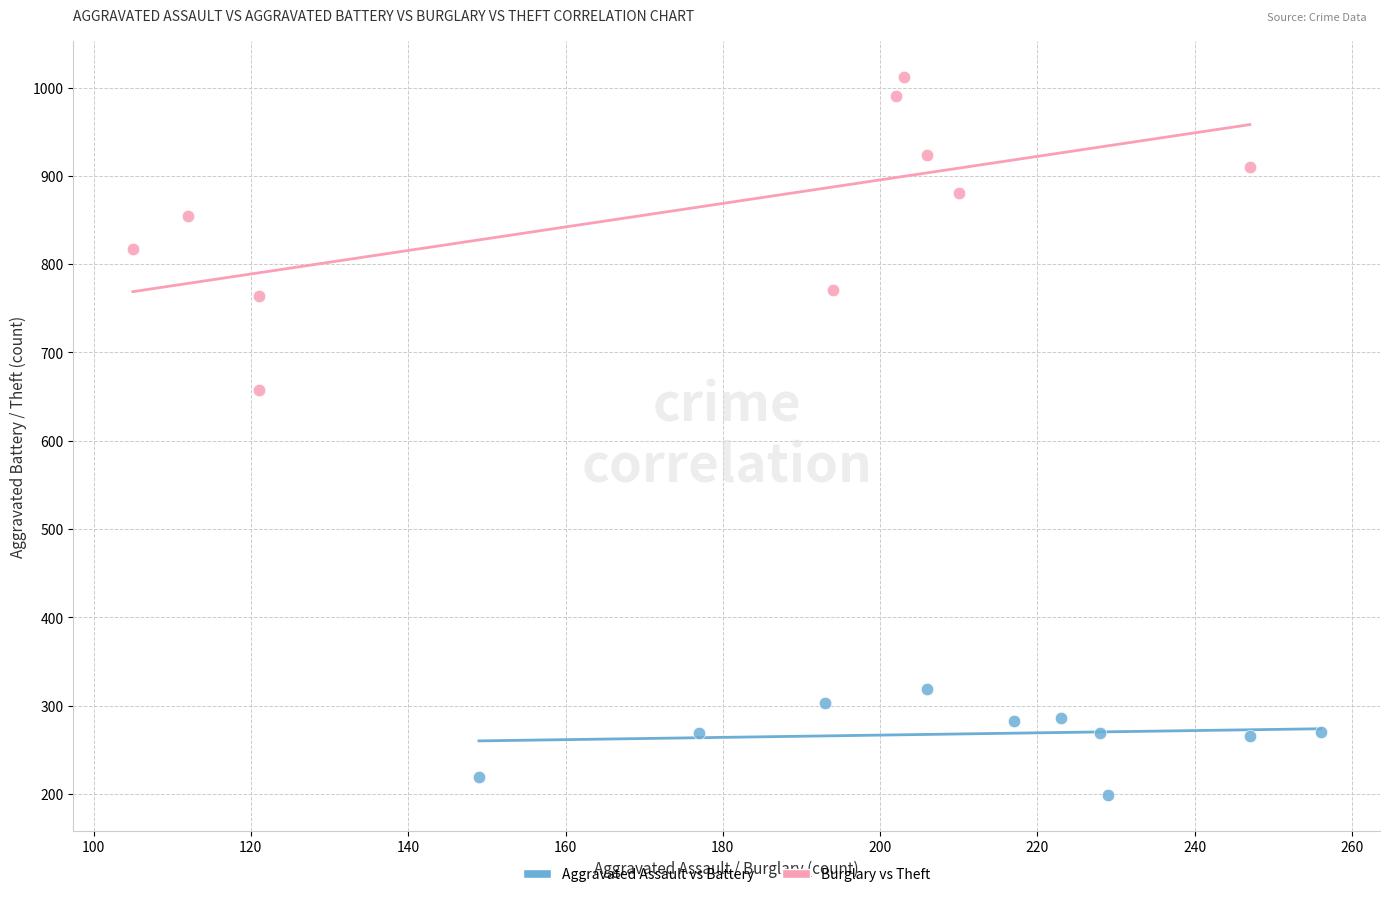

Which series contains the lowest Y value?

Aggravated Assault vs Battery